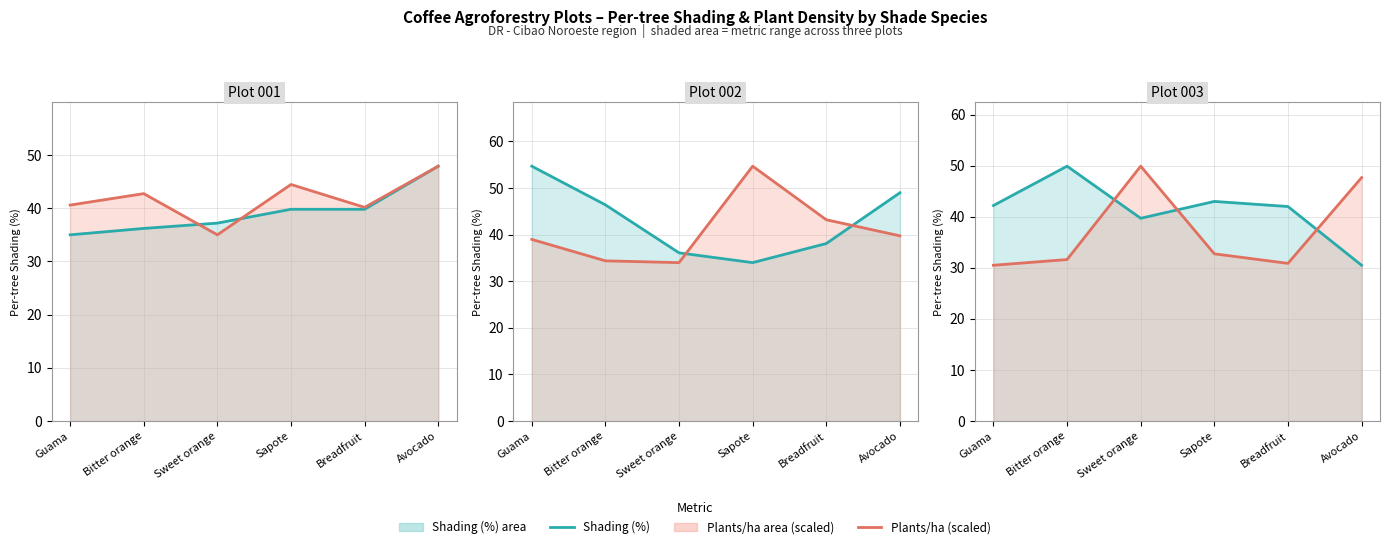

What is the spread (max minus min) of values at Sweet orange?

10.2